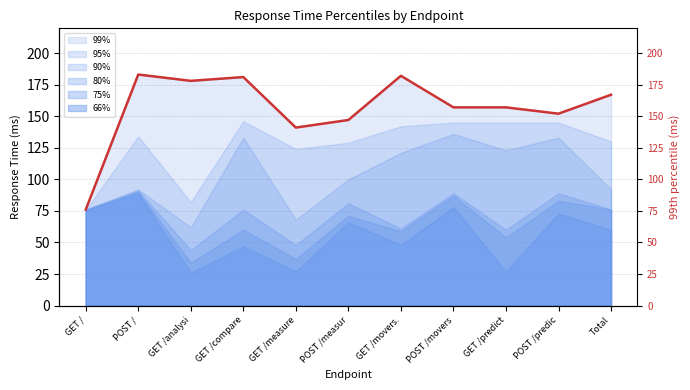

What is the label of the 3rd point from the right?

GET /predict